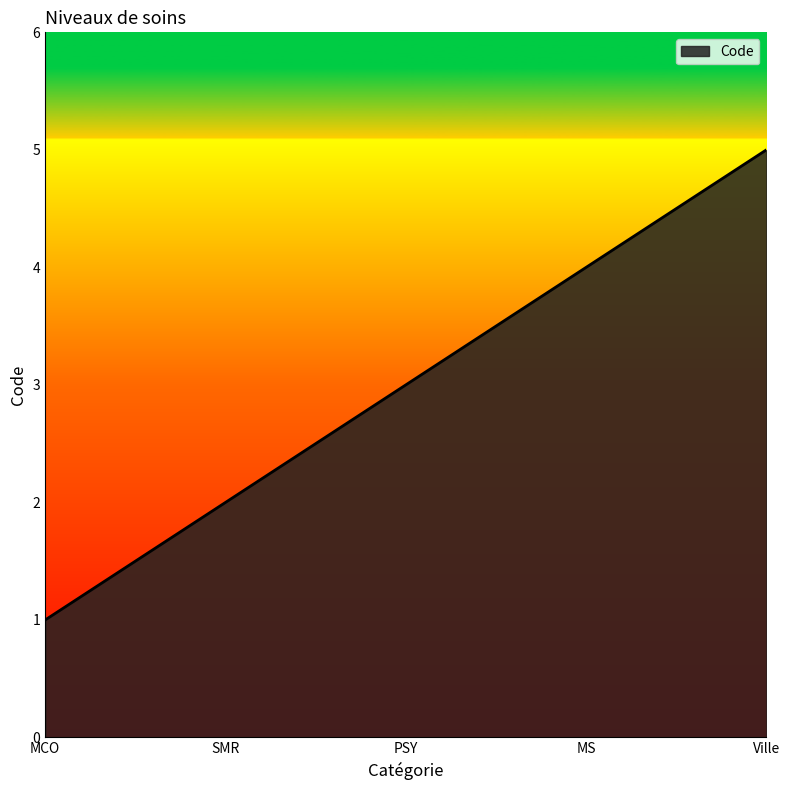

Reading left to right, list all the values displayed in this chart.

MCO=1	SMR=2	PSY=3	MS=4	Ville=5